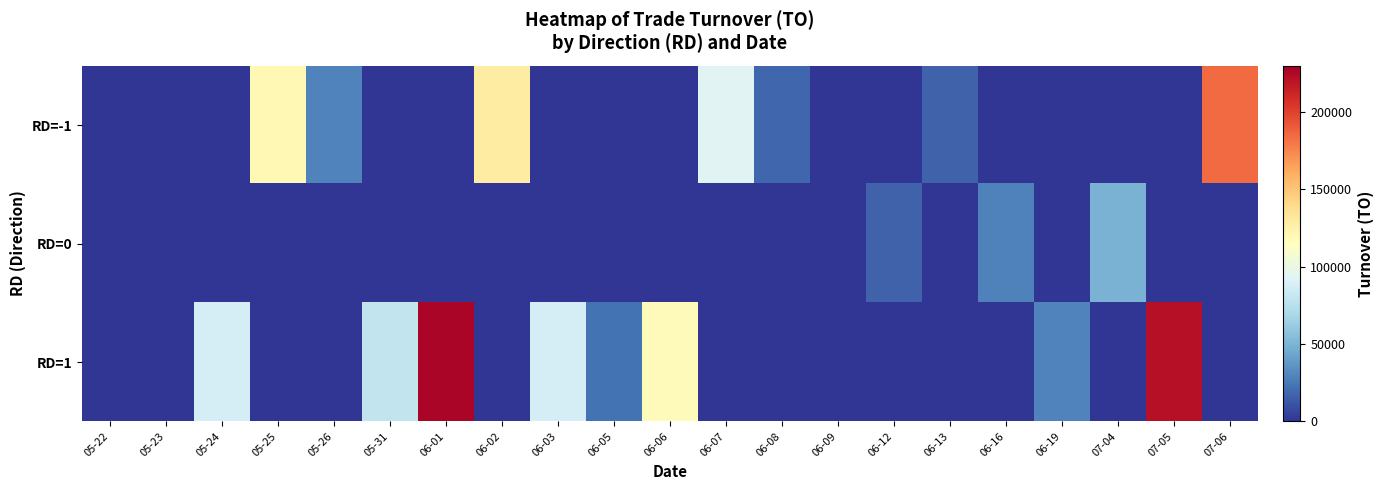

What is the spread (max minus min) of values at 07-05?

221580